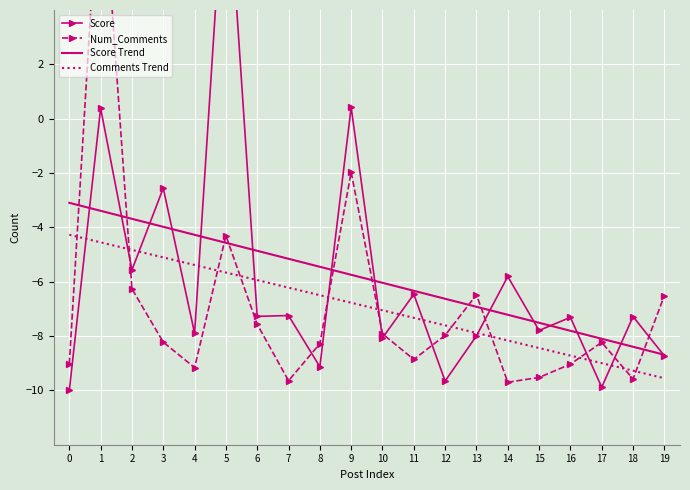

Is it true that Score equals -2.6 at 3?

True